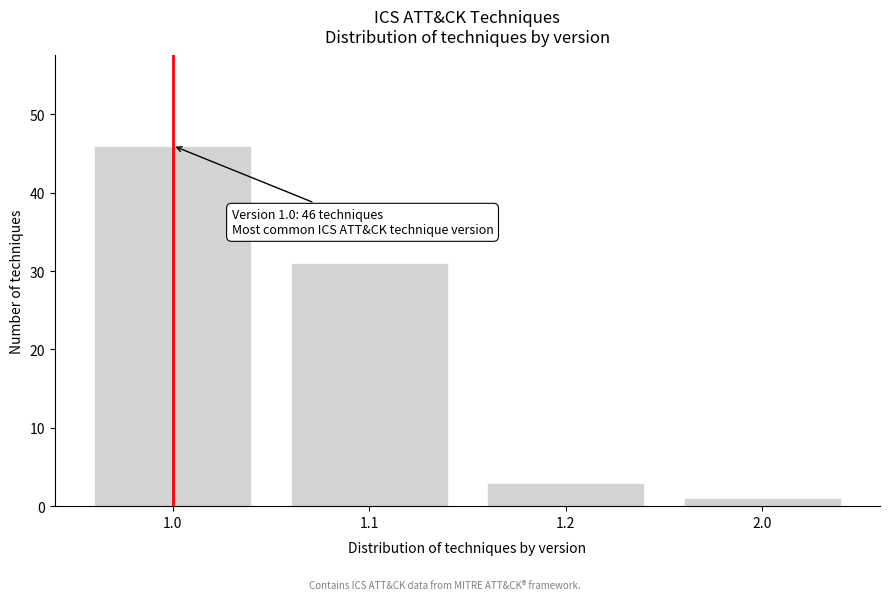

Reading left to right, transcribe all the data shown in this chart.

46	31	3	1